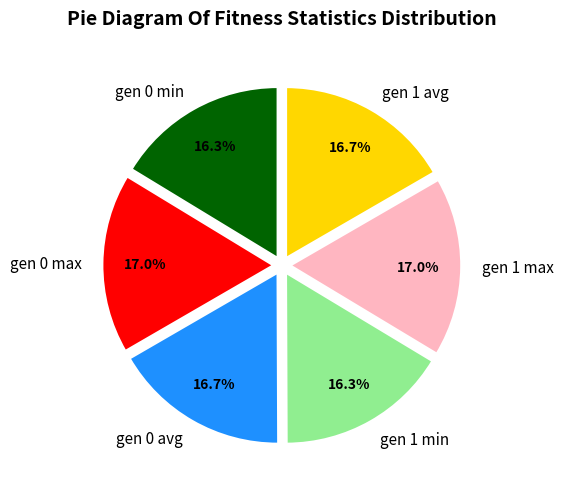

How many segments does this pie chart have?

6